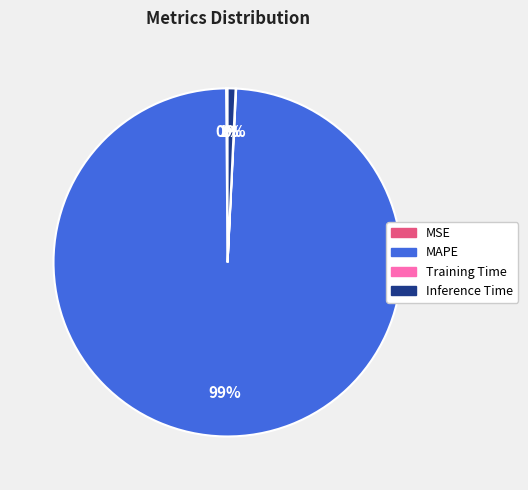

To the nearest percent, what is the difference between the largest and smallest slice percentages?

99%